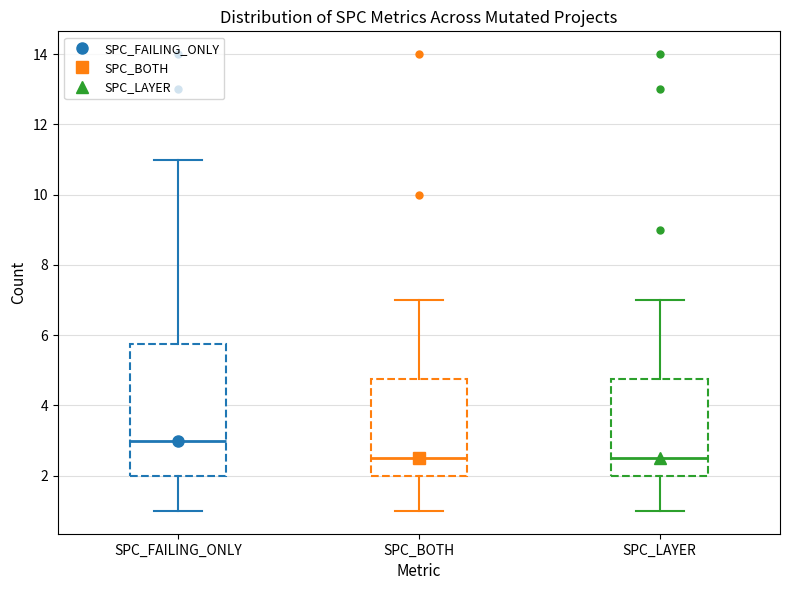

Comparing the boxes themselves (not the whiskers), which one is the tallest?

SPC_FAILING_ONLY